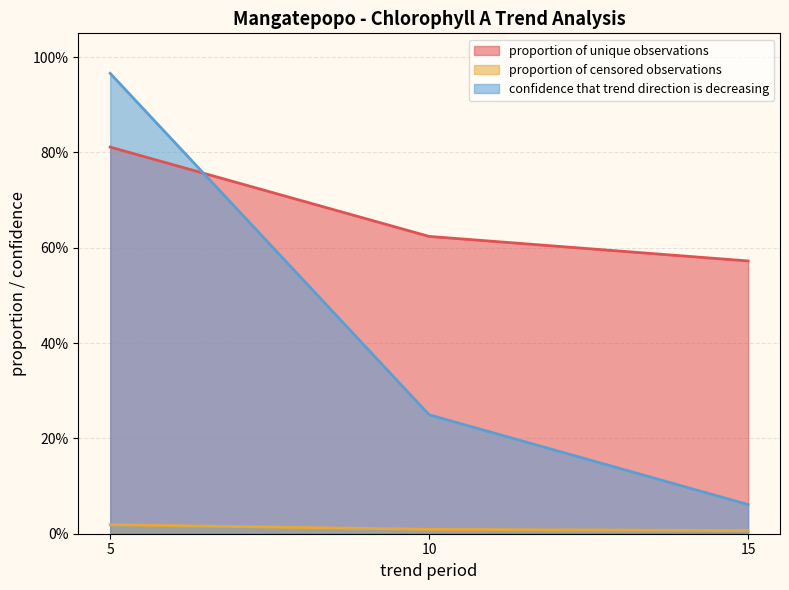

At which category does the chart reach its peak across all series?

5